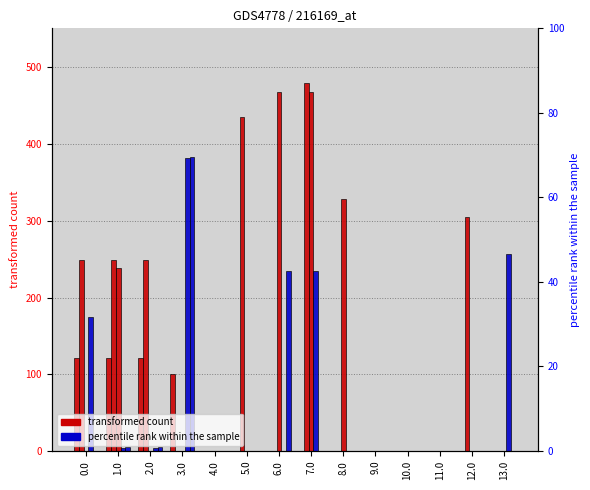

What is the value of the col_19 bar at the 3rd from the left?

249.2